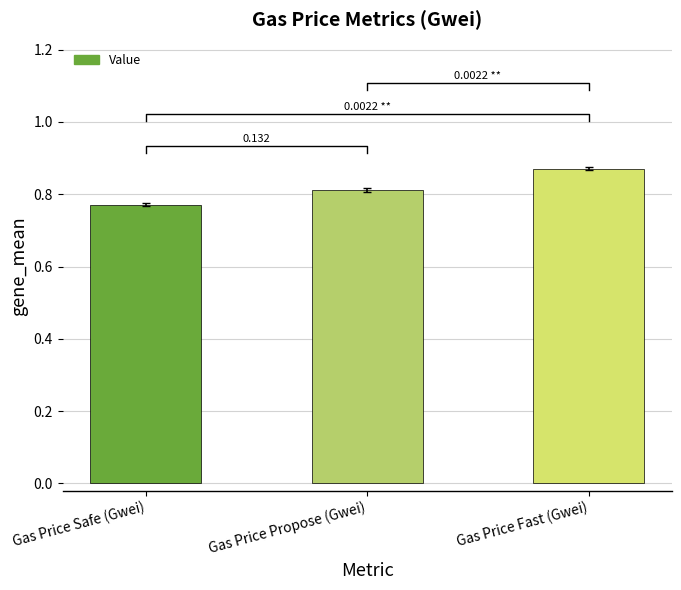

Count the values in the range 0 to 1.

3